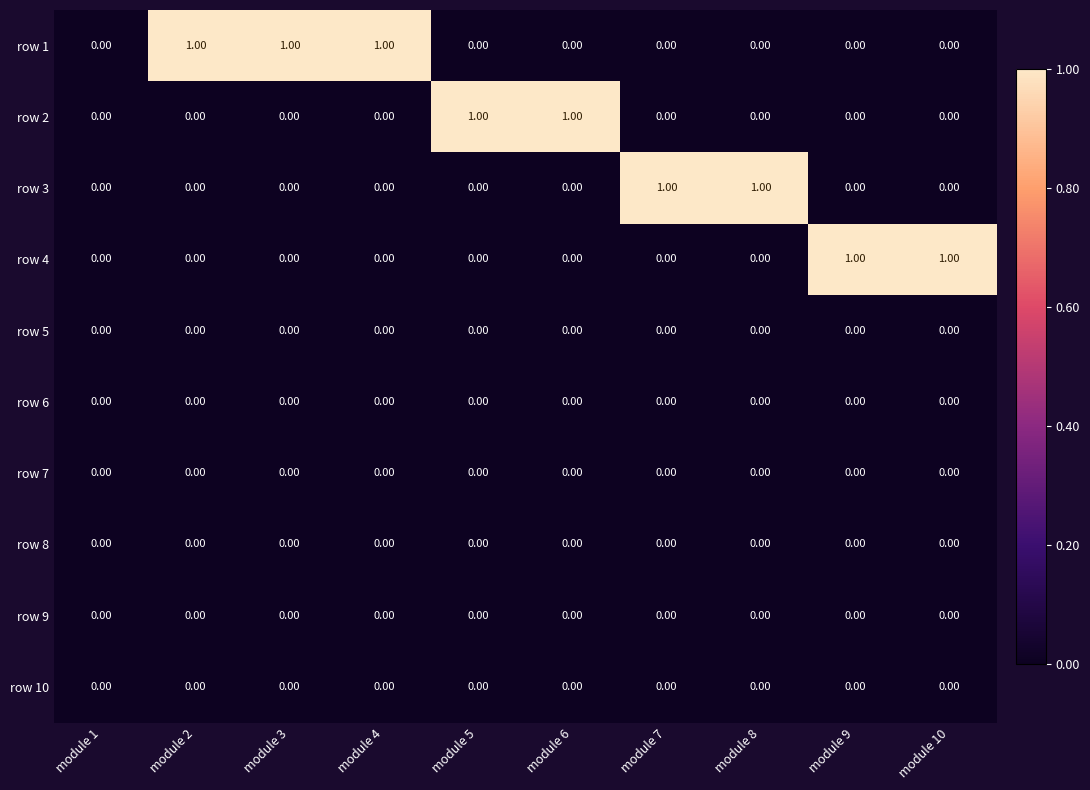

What is the spread (max minus min) of values at module 2?

1